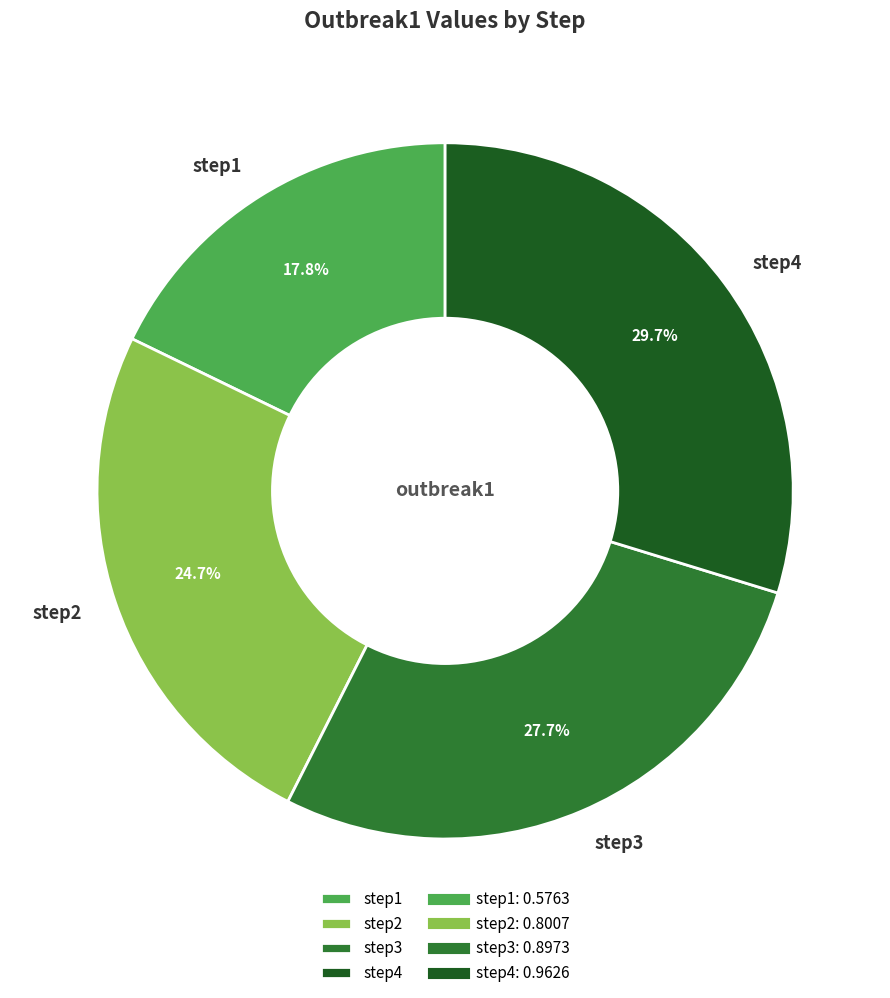

True or false: step2 accounts for 25% of the total.

True